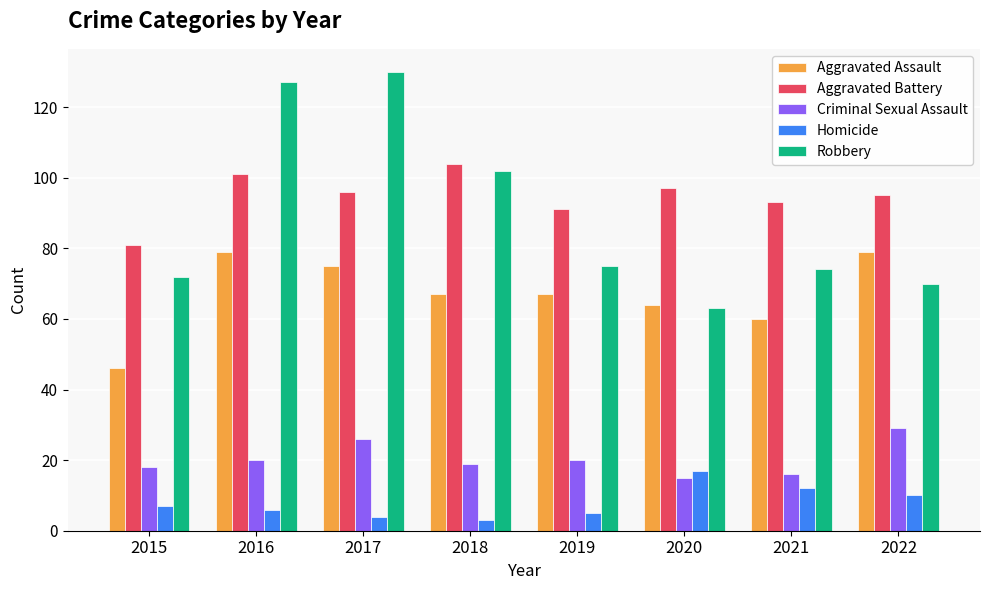

Does the chart contain any negative values?

No